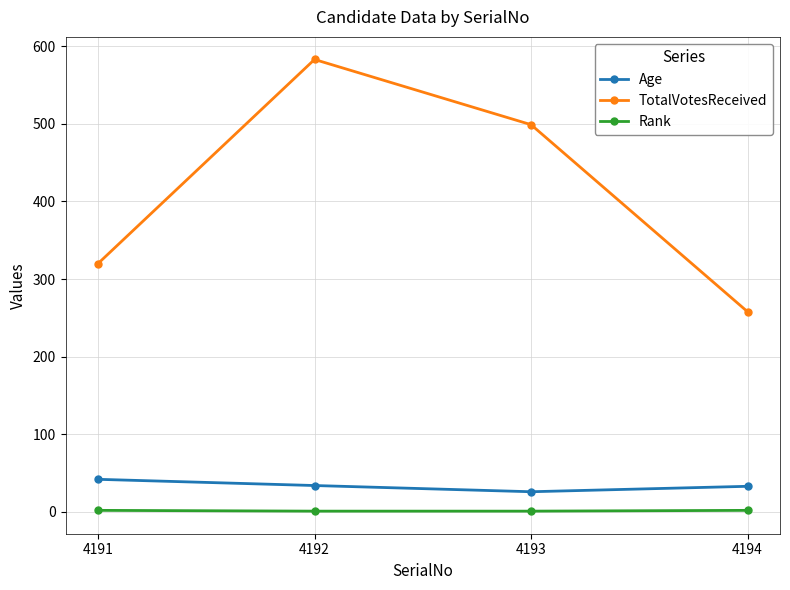

At which label does TotalVotesReceived reach its minimum?

4194